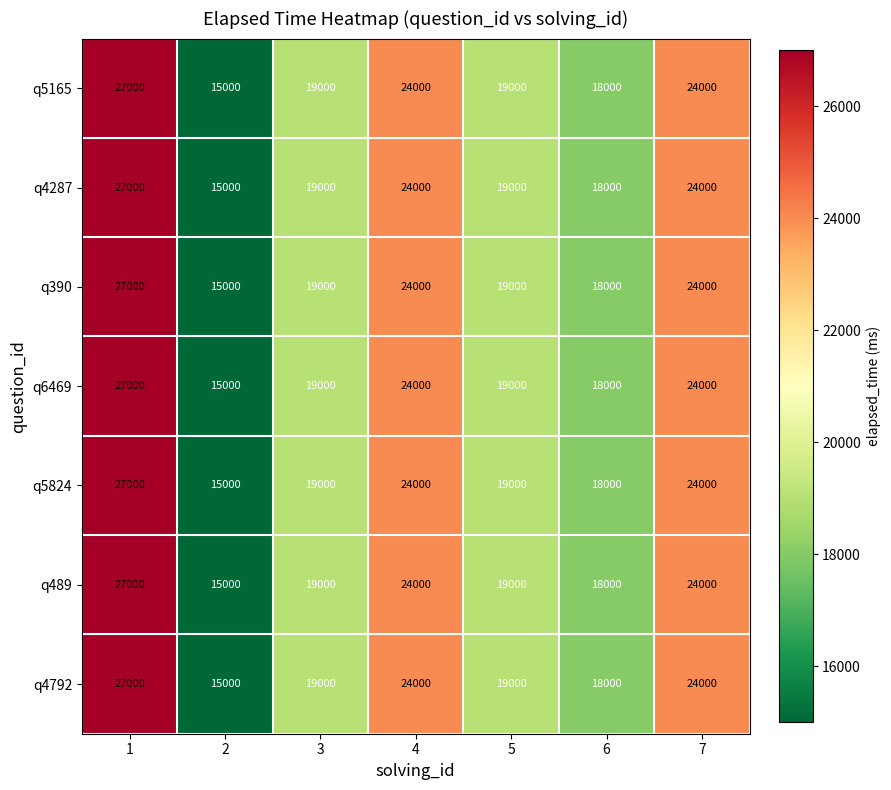

What is the total value across all series at 7?

168000